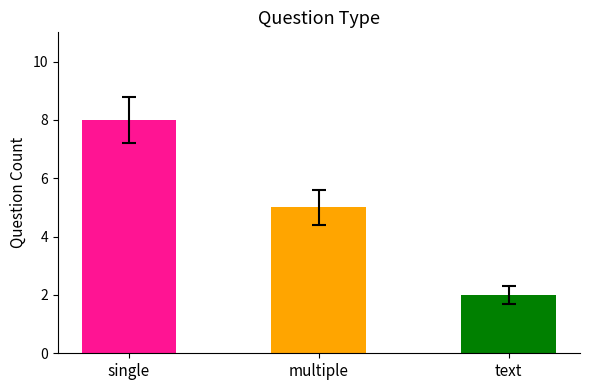

What is the difference between the values at text and multiple?

3